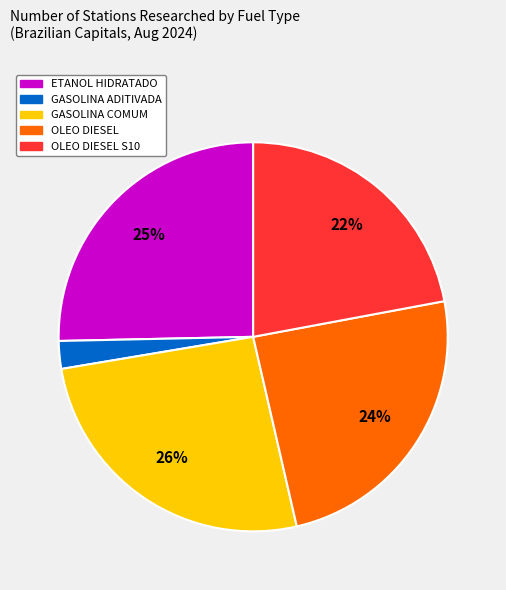

To the nearest percent, what is the difference between the largest and smallest slice percentages?

24%